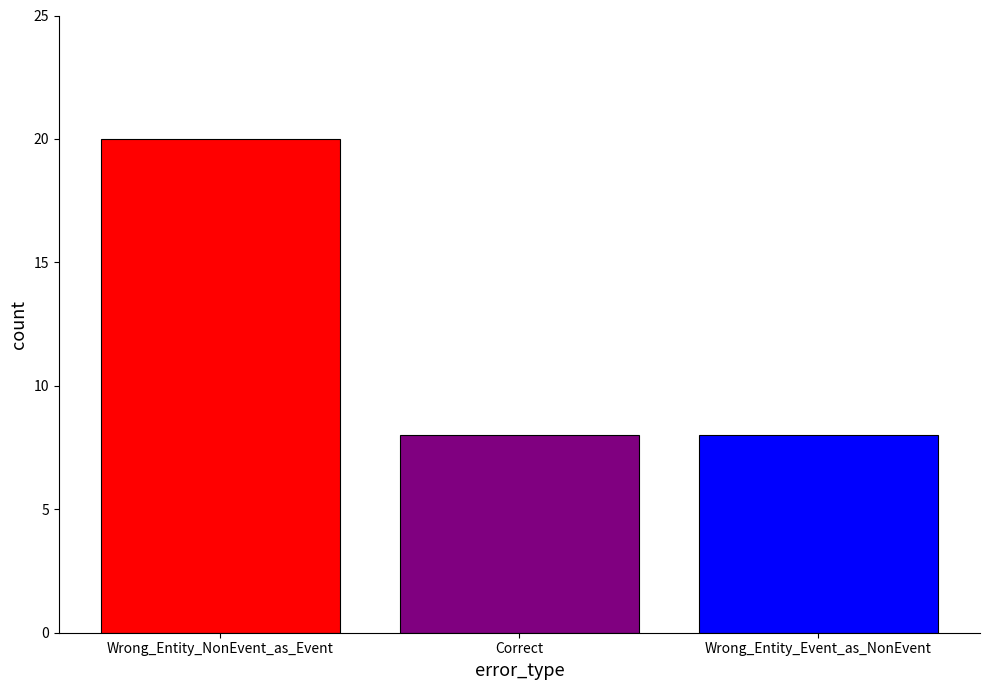

What is the difference between the maximum and second lowest values?

12